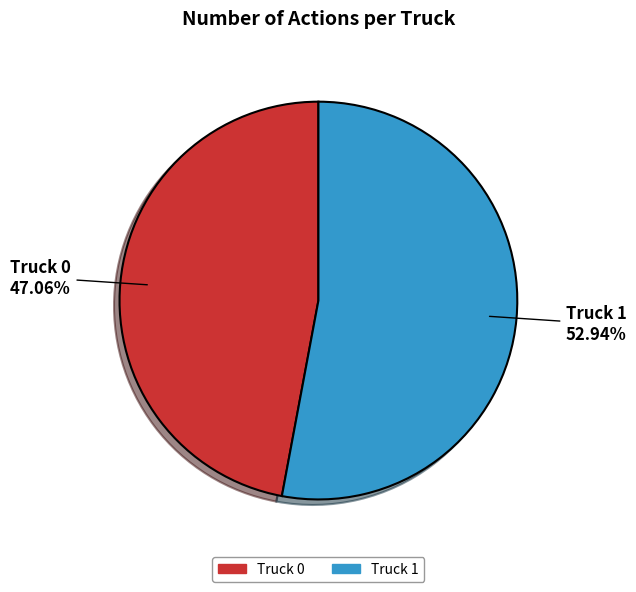

Which has a higher value, Truck 0 or Truck 1?

Truck 1